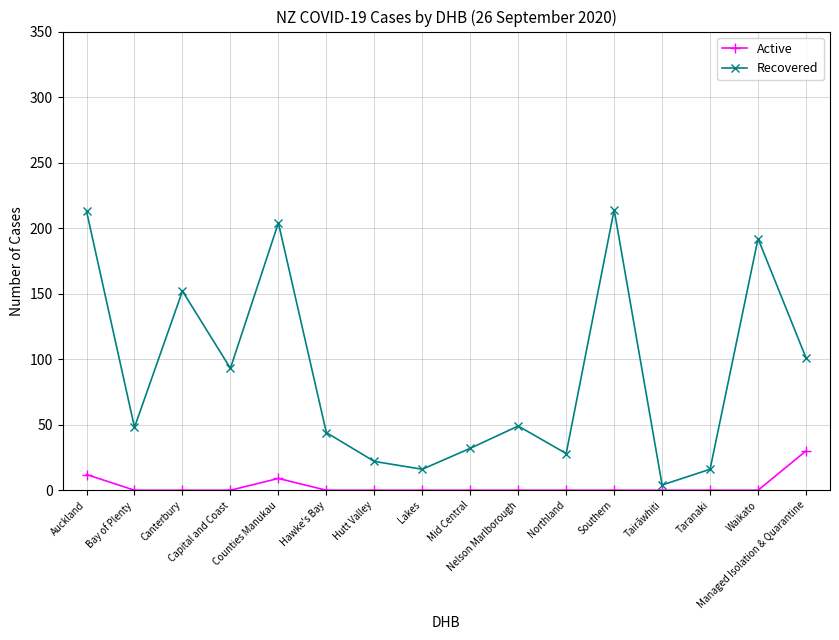

Which series has the largest range (max minus min)?

Recovered